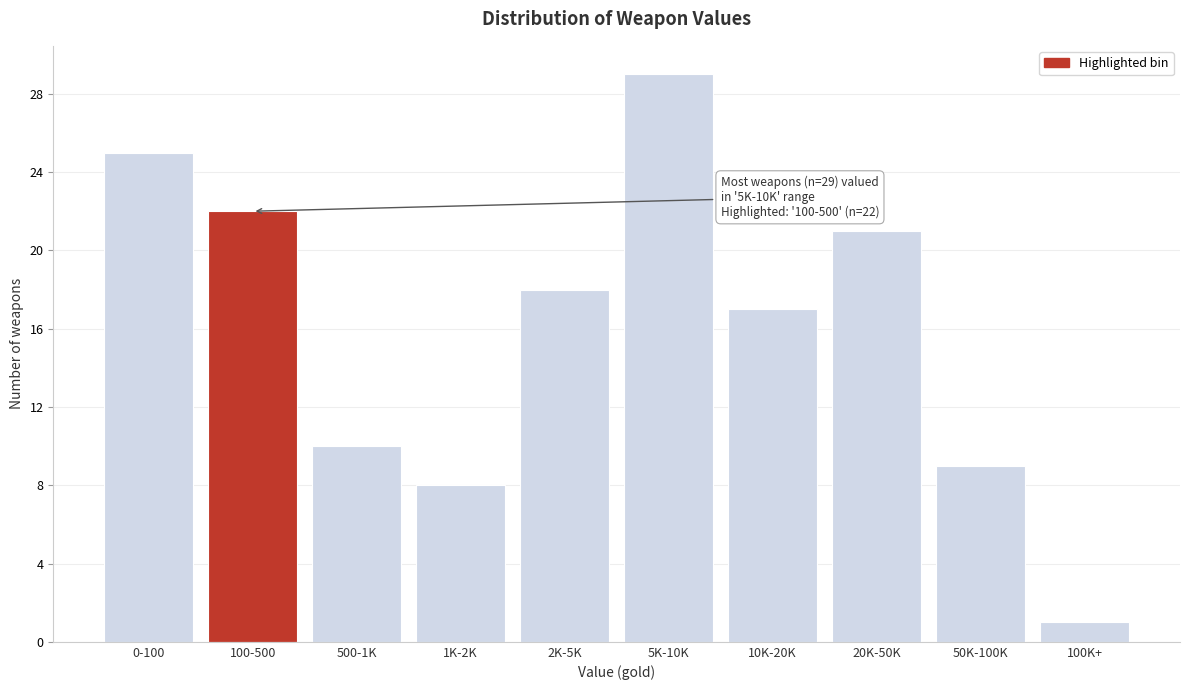

Reading left to right, transcribe all the data shown in this chart.

25	22	10	8	18	29	17	21	9	1